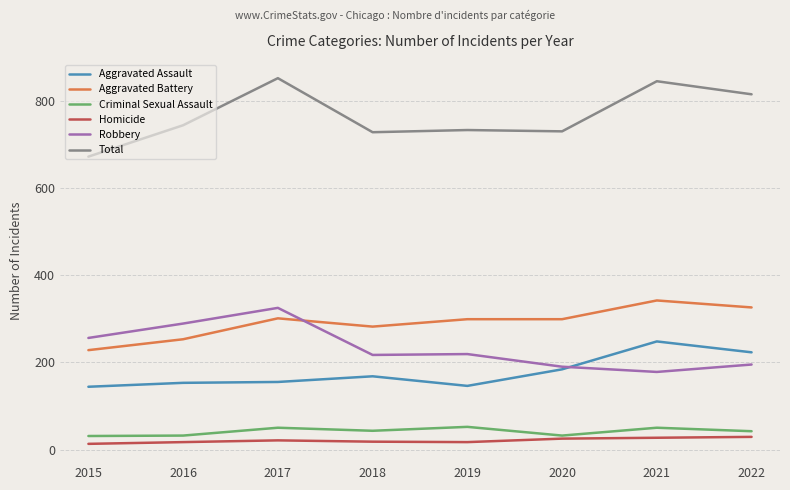

What is the difference between the highest and lowest values at 2020?

705